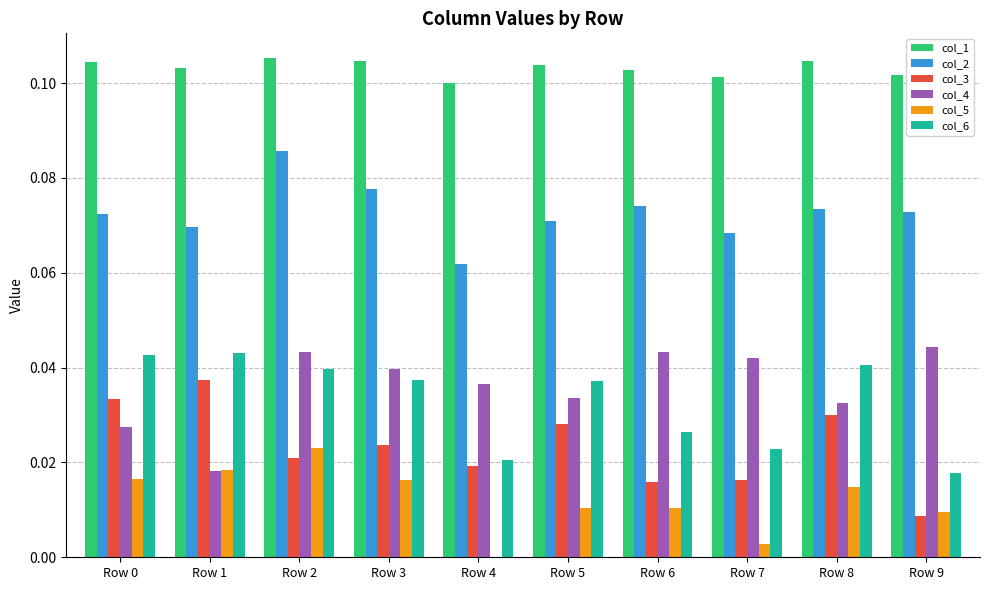

What is the sum of all col_2 values?

0.7